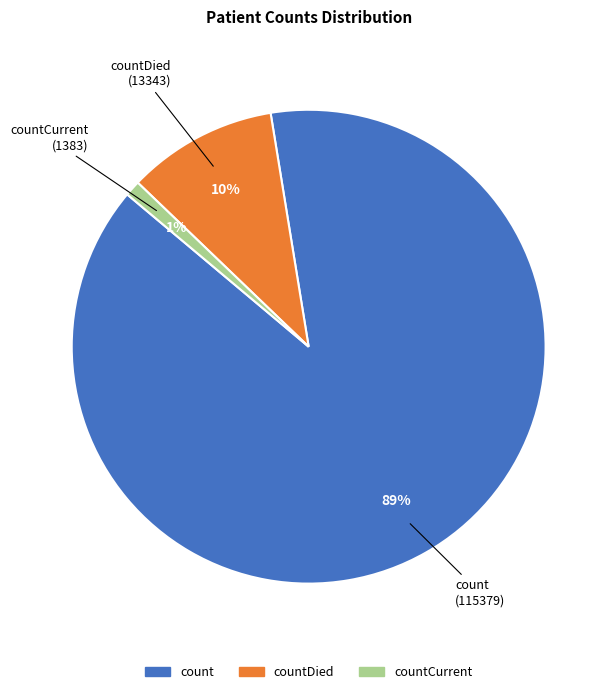

To the nearest percent, what is the average slice percentage?

33%